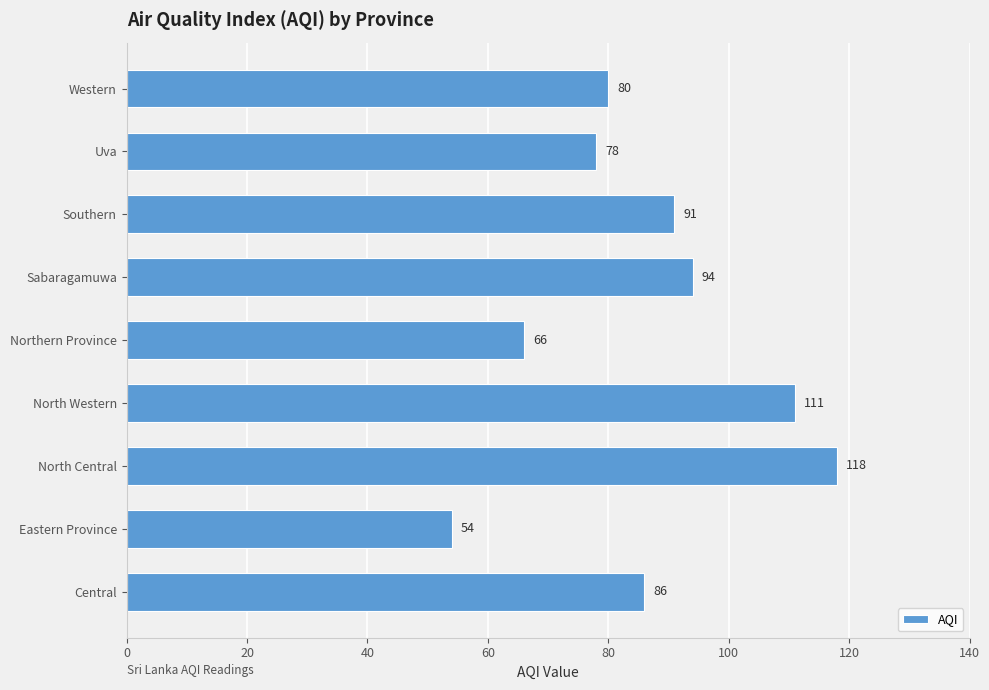

True or false: the data shows 80 at Western.

True